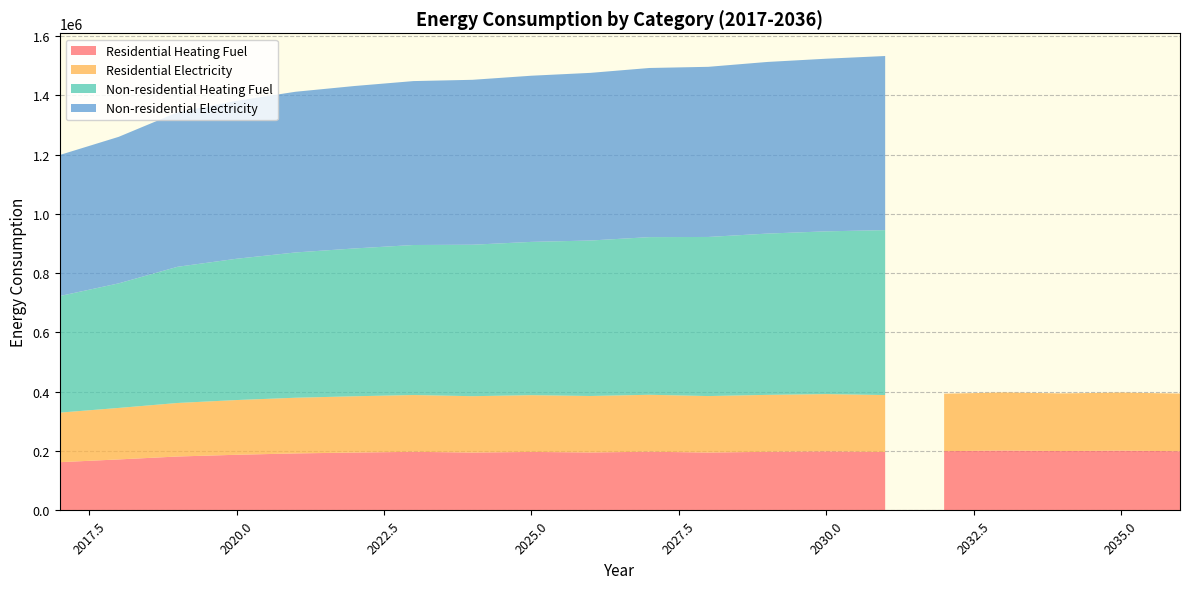

Reading right to left, list all the values displayed in this chart.

Residential Heating Fuel: 199521.3	201569.2	200076.9	201971.5	199681.9	197010.6	199065.5	197505.1	195164.3	197829.2	195437.4	197168.7	195133.0	197550.9	195056.9	192147.3	187575.0	181755.8	171905.1	162573.3
Residential Electricity: 194522.4	195624.5	194544.2	195572.6	193927.5	192008.3	193204.5	192091.4	190421.8	192092.7	190398.5	191439.2	190006.9	191559.1	189815.9	187782.0	184586.1	180518.4	173632.6	167150.5
Non-residential Heating Fuel: 0.0	0.0	0.0	0.0	0.0	556176.0	548818.3	543913.2	536555.5	531650.3	524292.6	516934.9	510803.5	505898.3	498540.6	489956.6	476467.5	459299.5	420058.3	393080.1
Non-residential Electricity: 0.0	0.0	0.0	0.0	0.0	587209.8	582178.8	578824.8	573793.8	570439.8	565408.8	560377.8	556185.3	552831.3	547800.3	541930.8	532707.3	520968.3	494136.4	475689.4